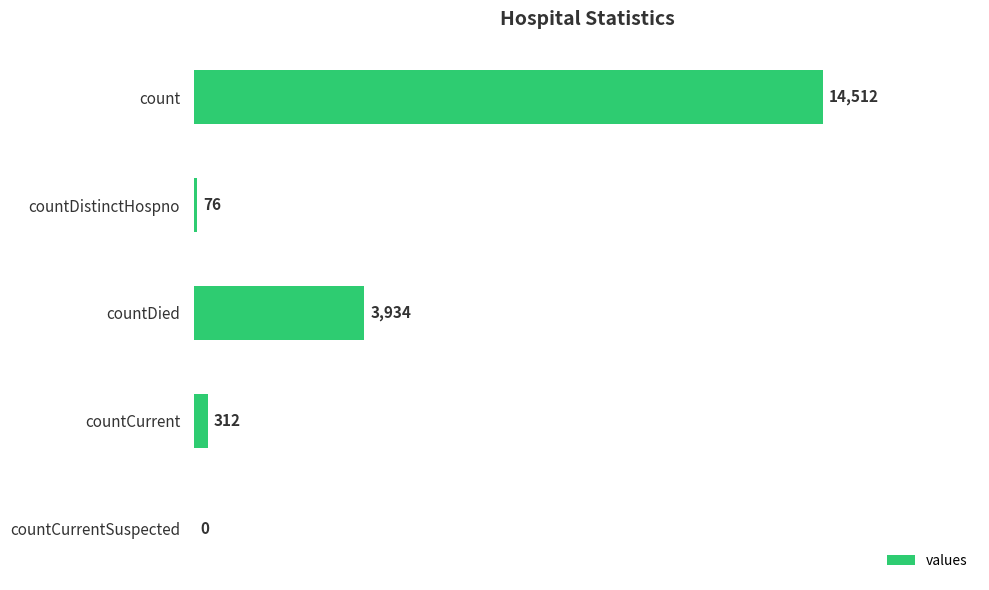

What is the change in value from countDistinctHospno to countCurrent?

+236